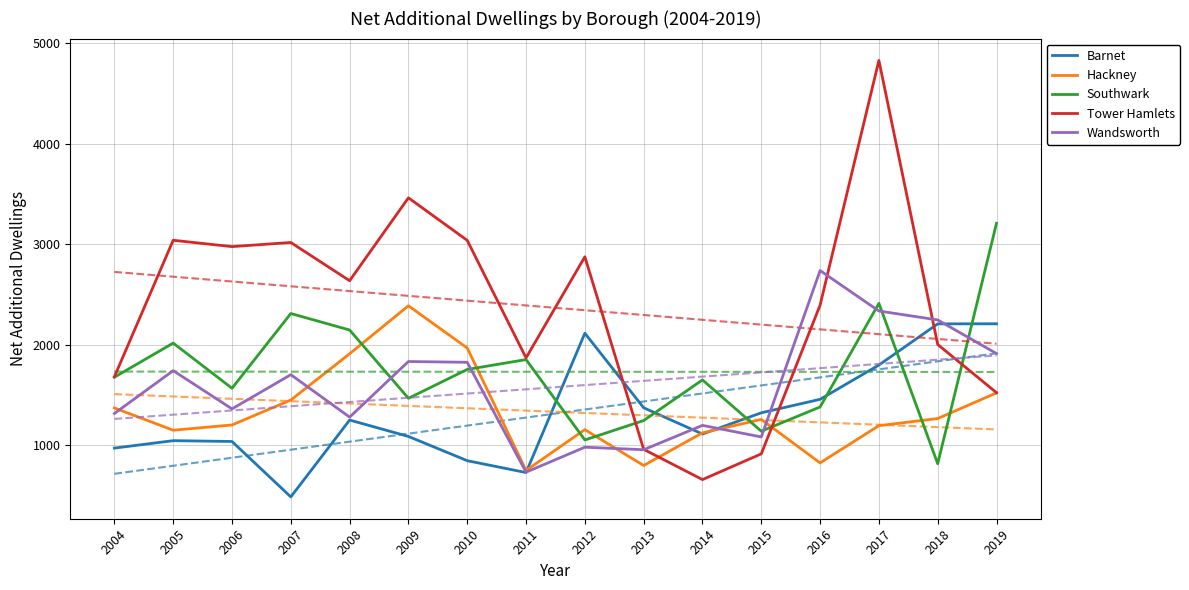

Which series has the widest spread of values?

Tower Hamlets